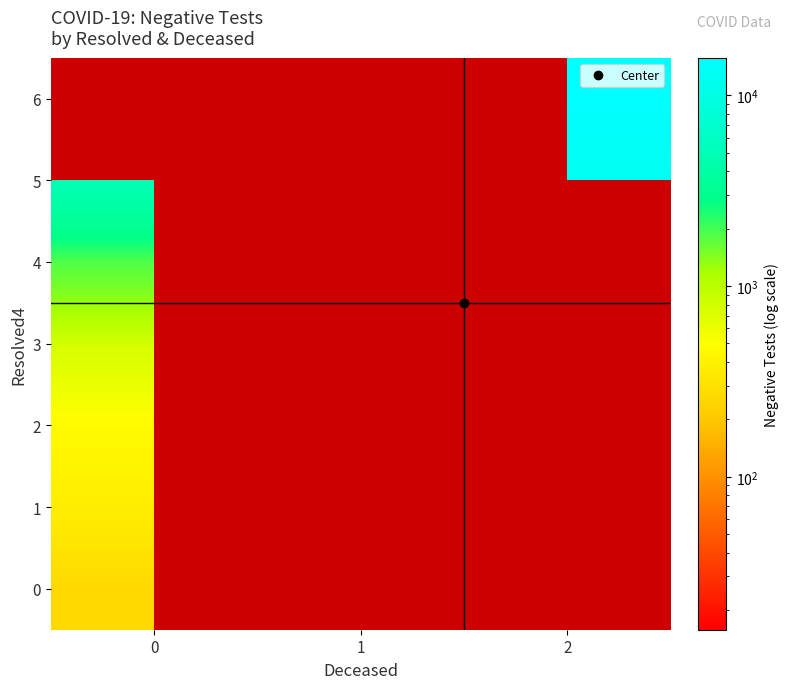

Rank the series by their maximum value, from highest to lowest.

6, 5, 4, 3, 2, 1, 0